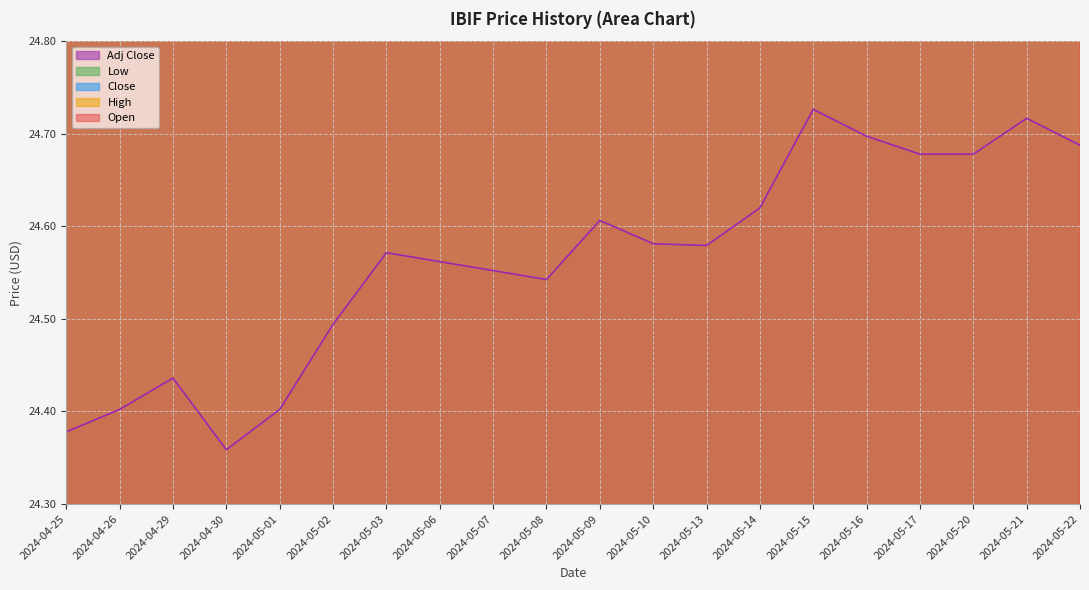

What is the average value of the Adj Close series?

24.6